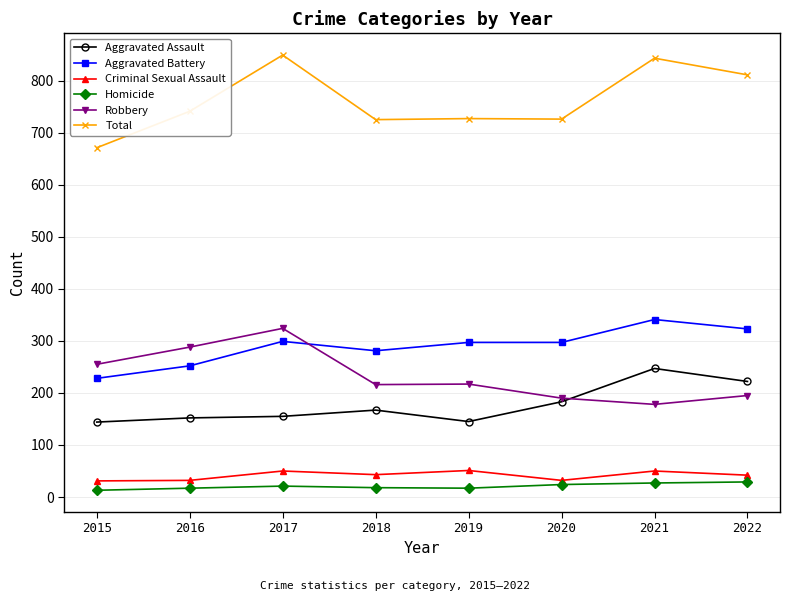

How many lines are shown in the chart?

6